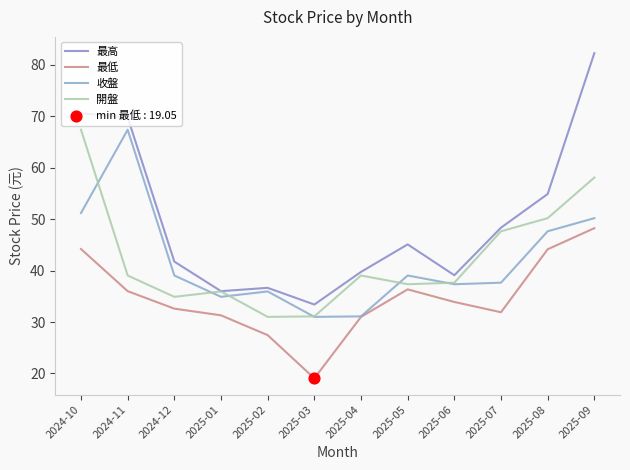

Which series has the largest total across all categories?

最高